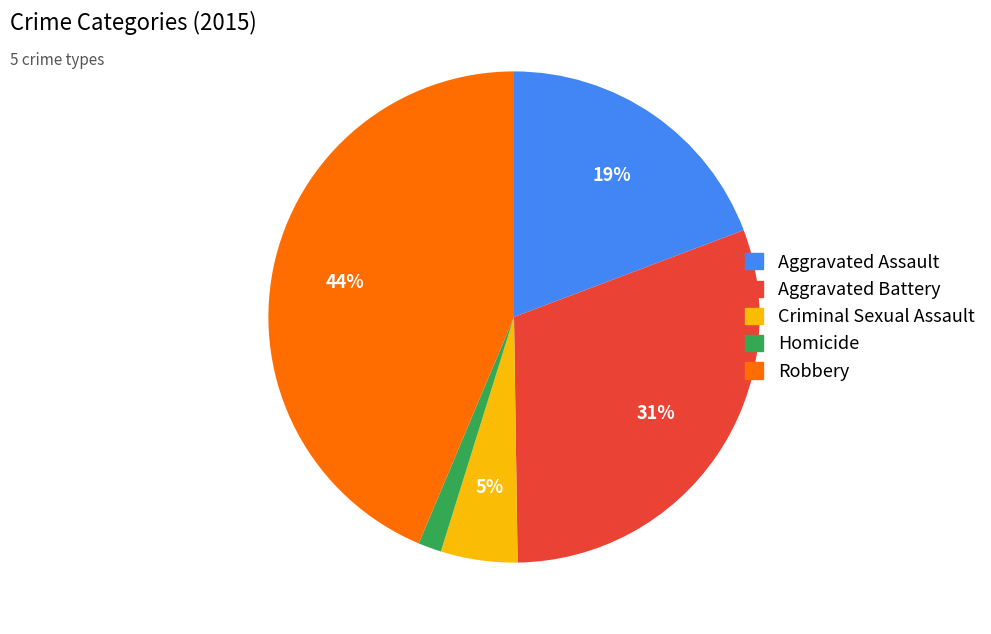

Which category has the biggest portion of the pie?

Robbery